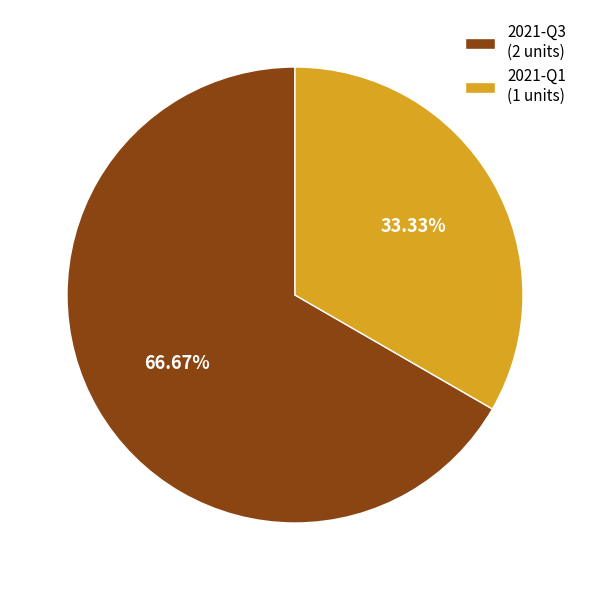

To the nearest percent, what portion does 2021-Q1 represent?

33%